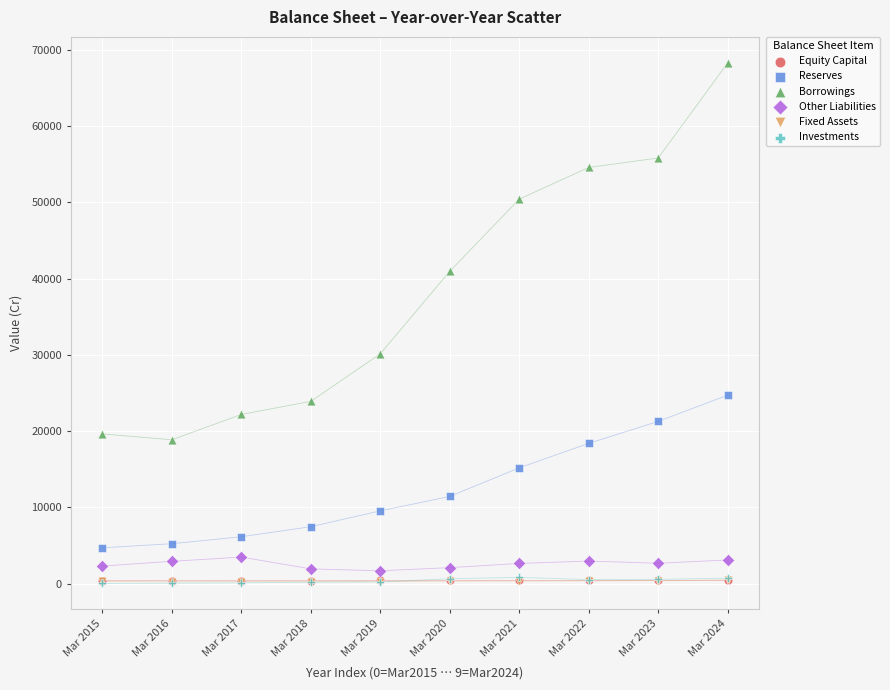

What are all the series names shown in the legend?

Equity Capital, Reserves, Borrowings, Other Liabilities, Fixed Assets, Investments